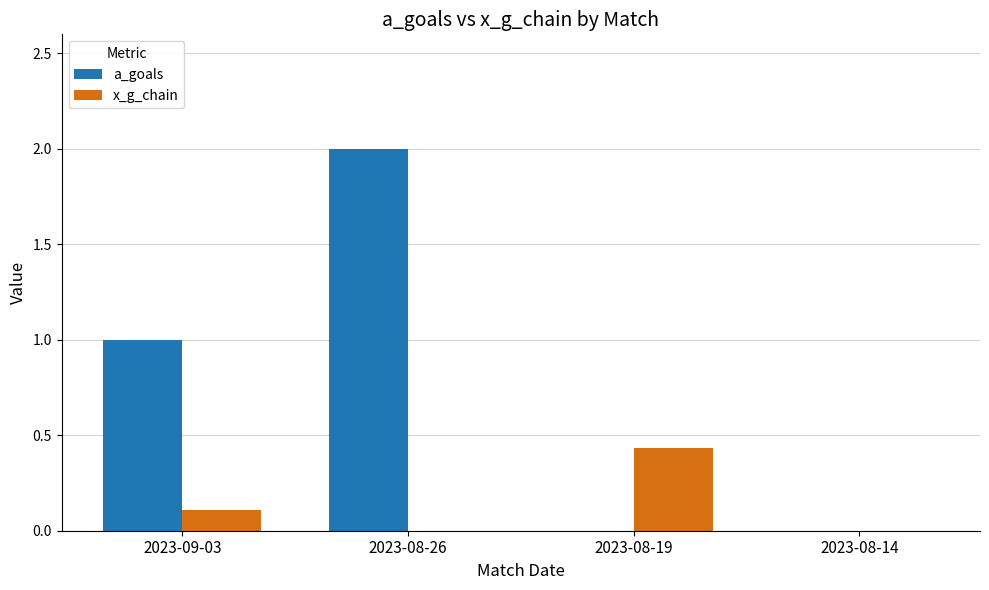

Is the value of x_g_chain at 2023-08-26 greater than the value of a_goals at 2023-08-26?

No